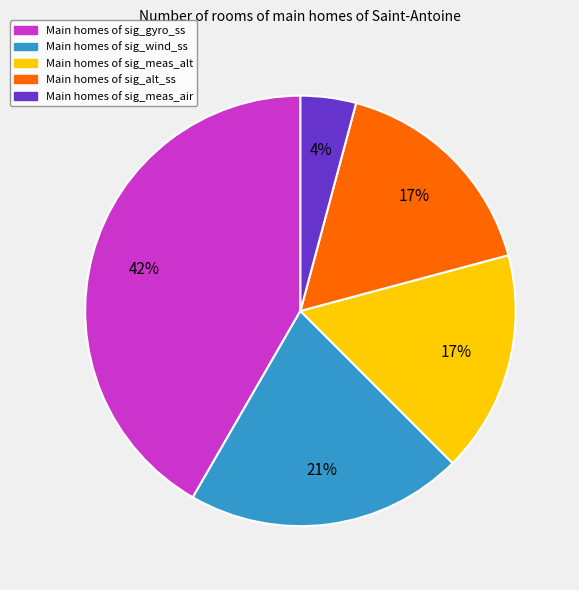

Does any single category account for the majority?

No